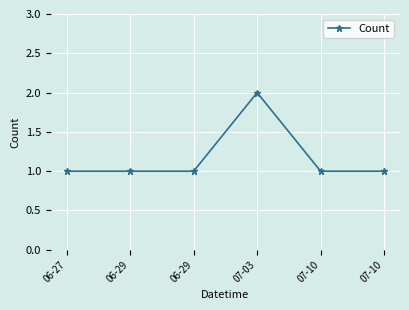

How many lines are shown in the chart?

1